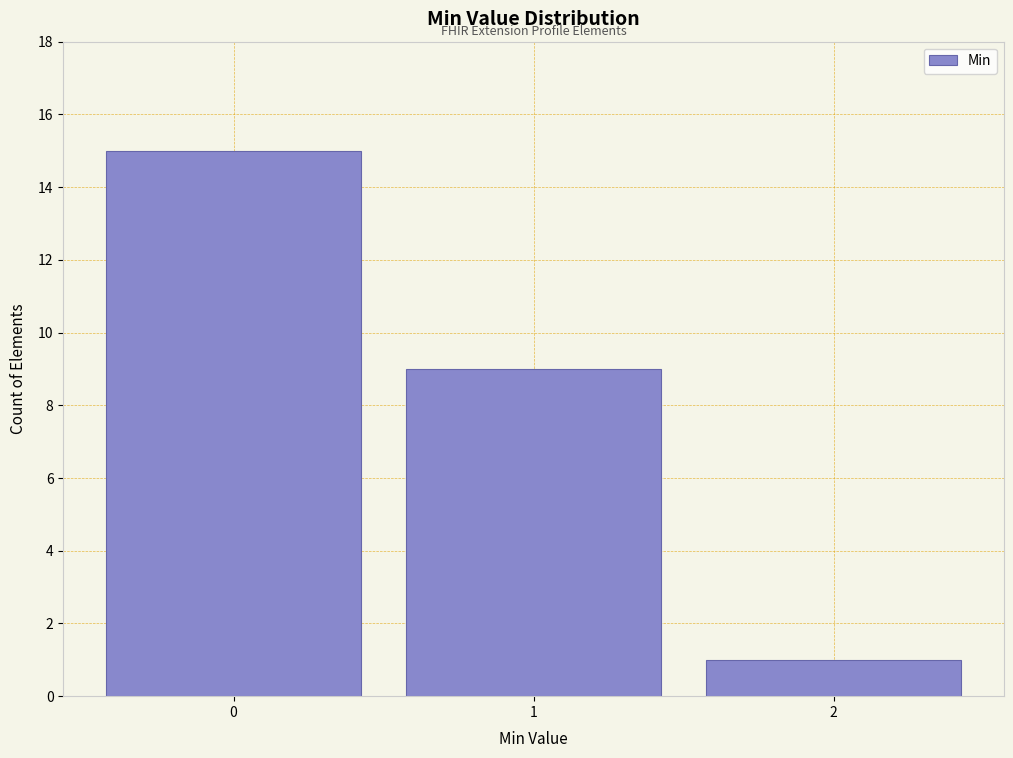

How tall is the bar that spans 1.5 to 2.5 on the x-axis? The values are not printed on the chart, so give them approximately, as read against the axis.

1